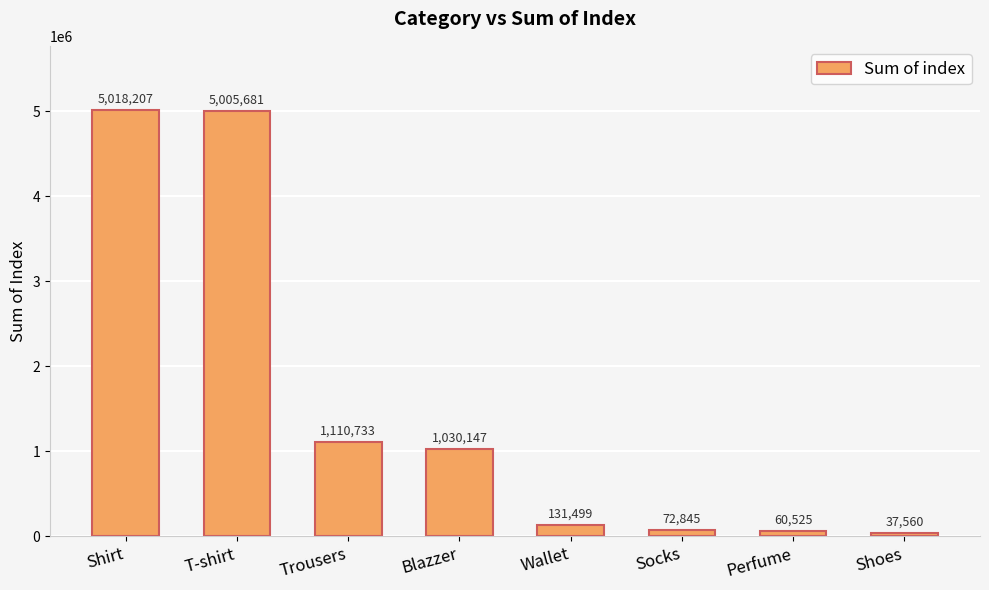

At which label is the value closest to 2527883?

Trousers